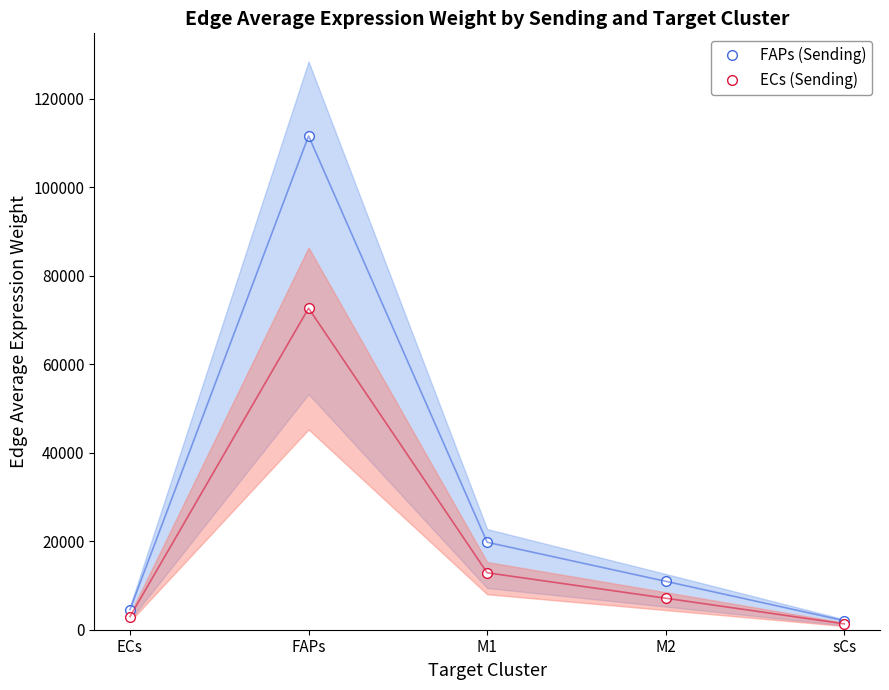

How many values in the ECs (Sending) series exceed 7123?

3